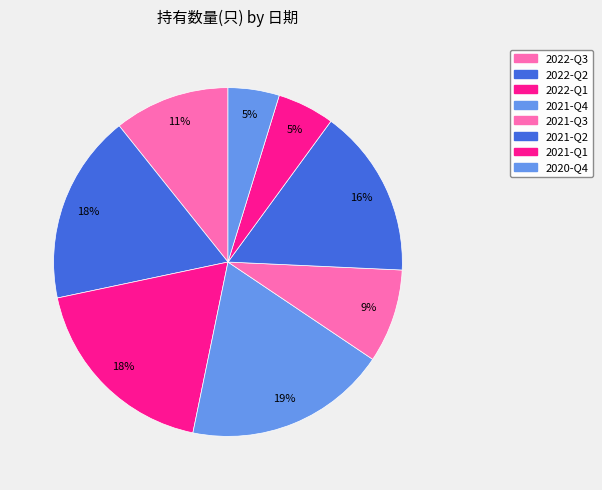

How many slices are in this pie chart?

8